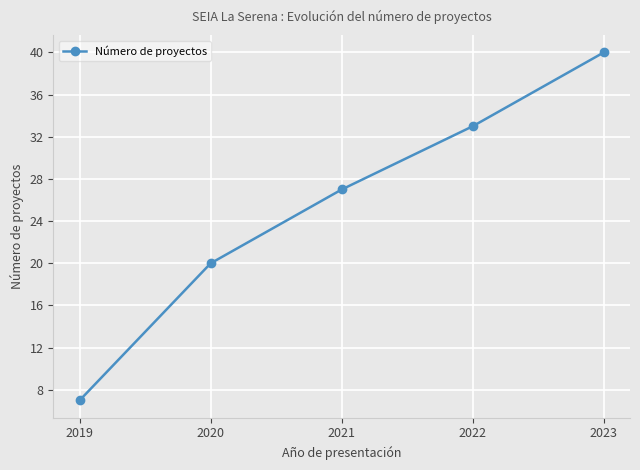

How many lines are shown in the chart?

1